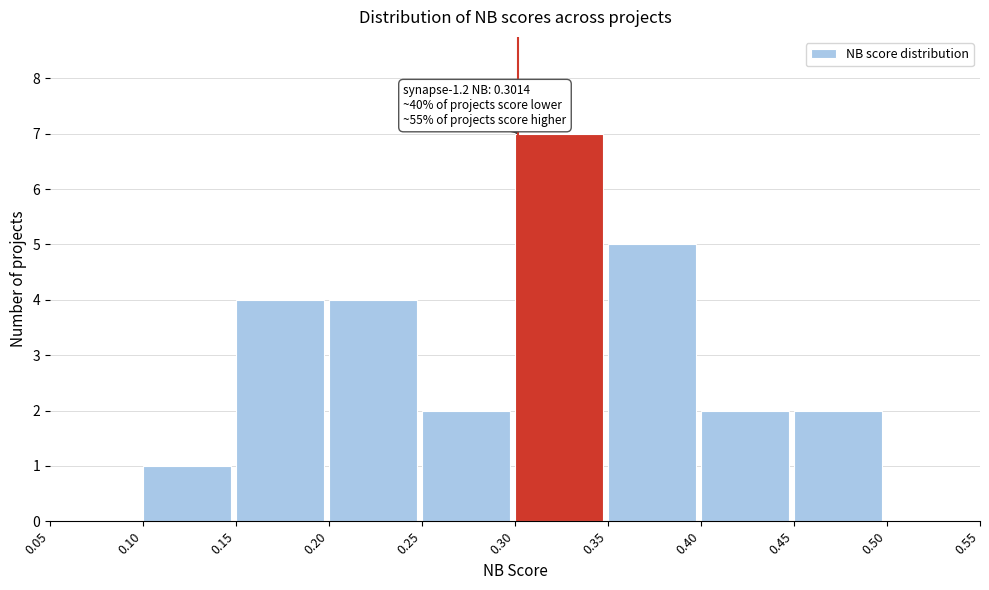

Over which range of the x-axis is the bar tallest?

0.30 to 0.35